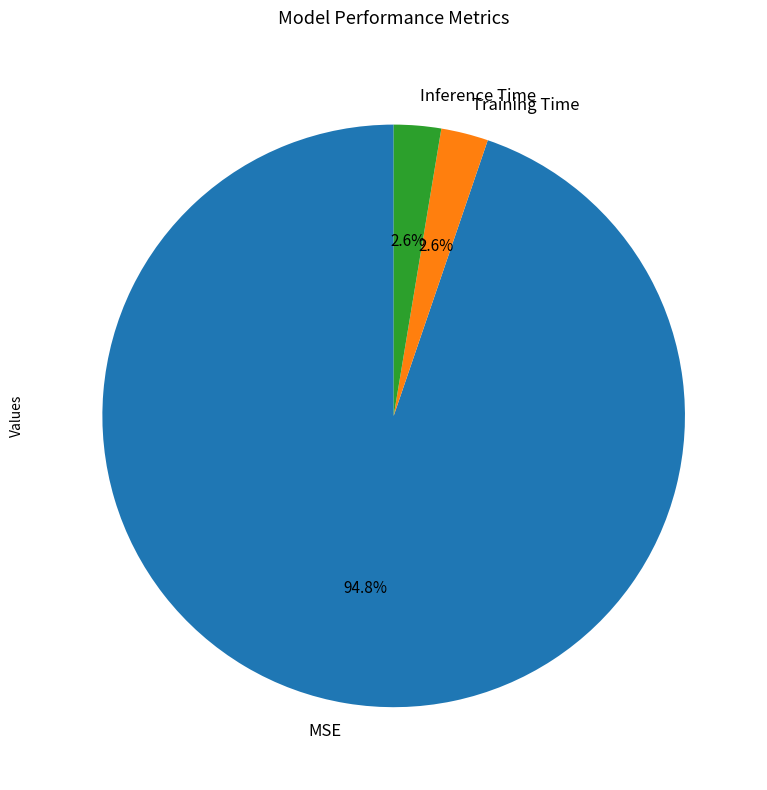

To the nearest percent, what is the difference between the largest and smallest slice percentages?

92%